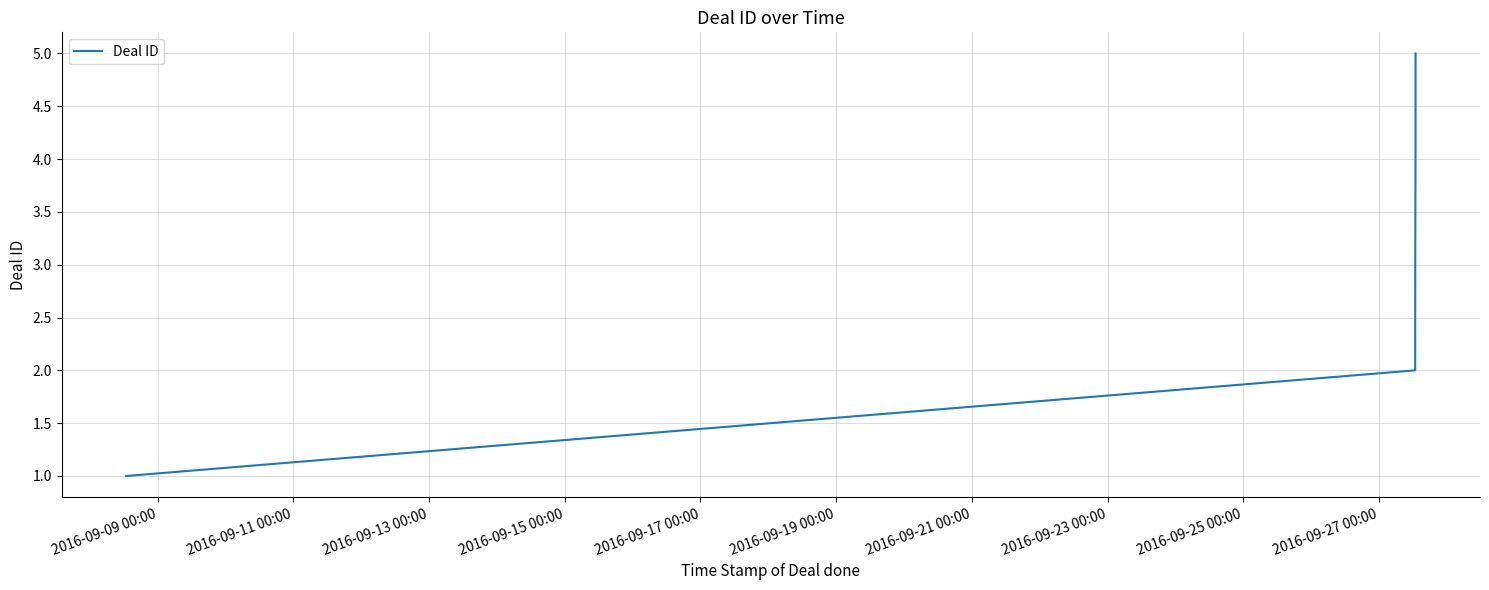

How many values are between 2 and 4?

3